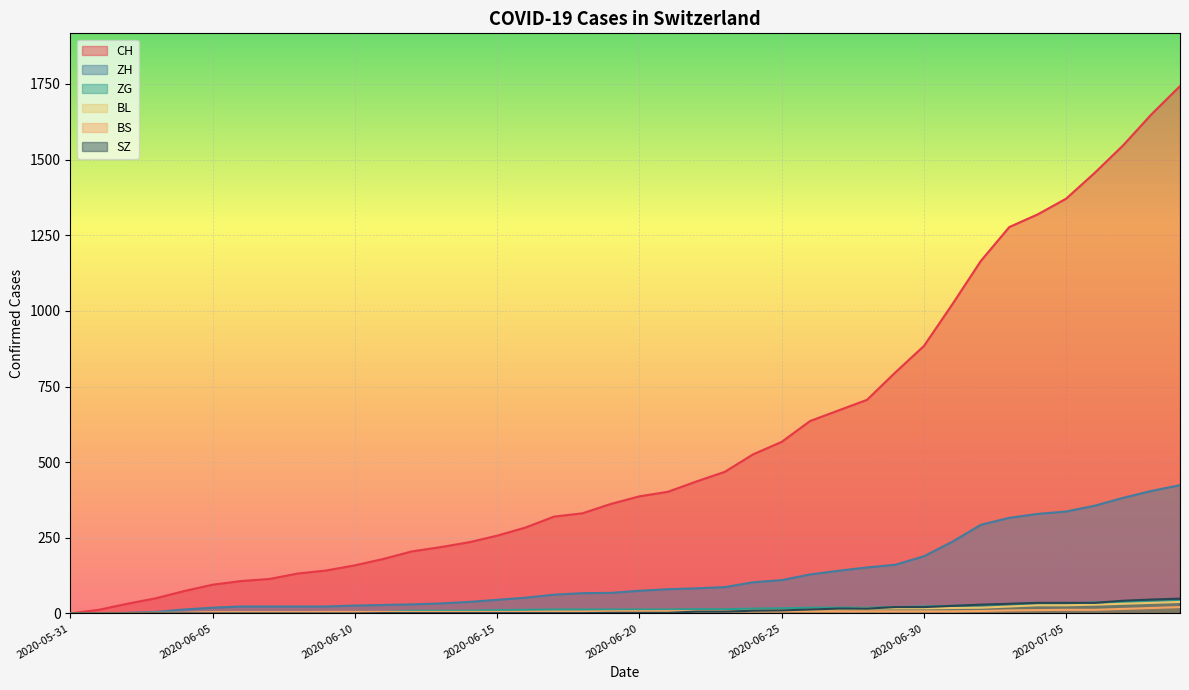

The ZH series shows 48 at 2020-06-21. True or false?

False